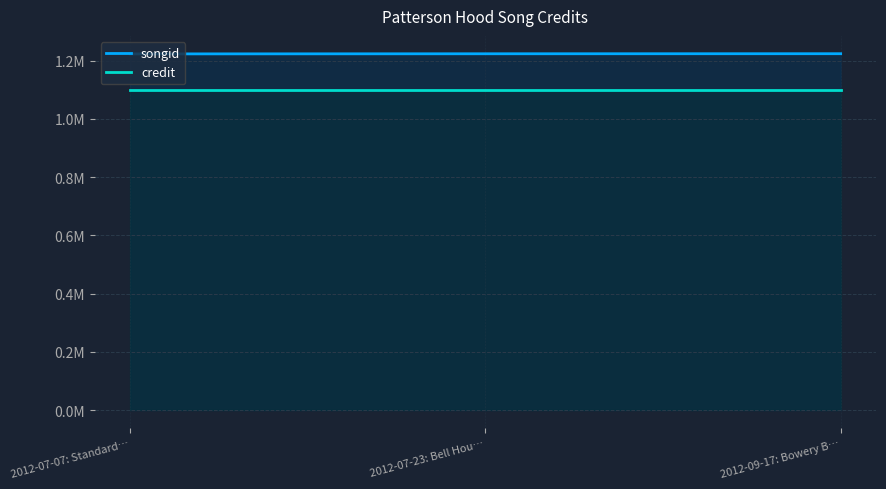

What is the label of the 3rd point from the right?

2012-07-07: Standard…